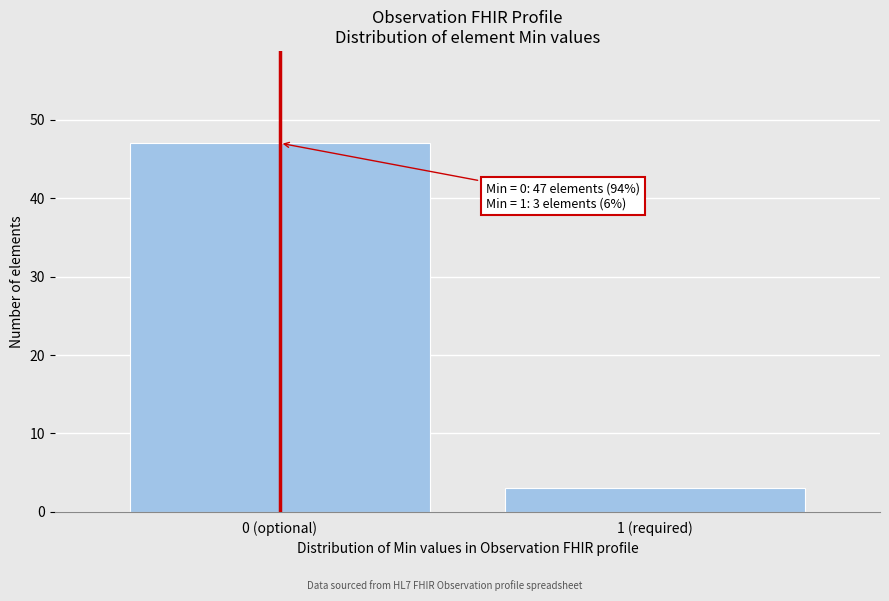

Reading left to right, transcribe all the data shown in this chart.

0 (optional)=47	1 (required)=3